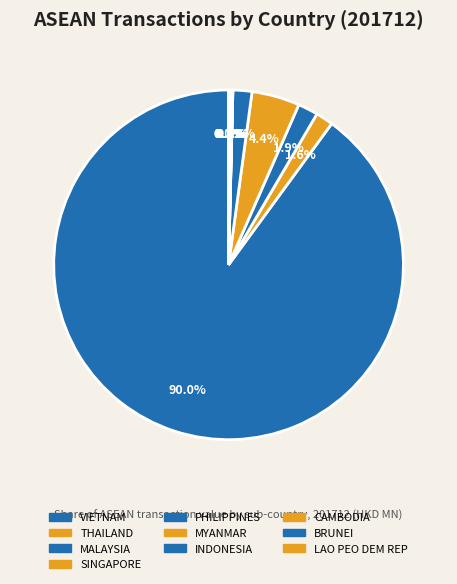

Does LAO PEO DEM REP account for over 50% of the chart?

No